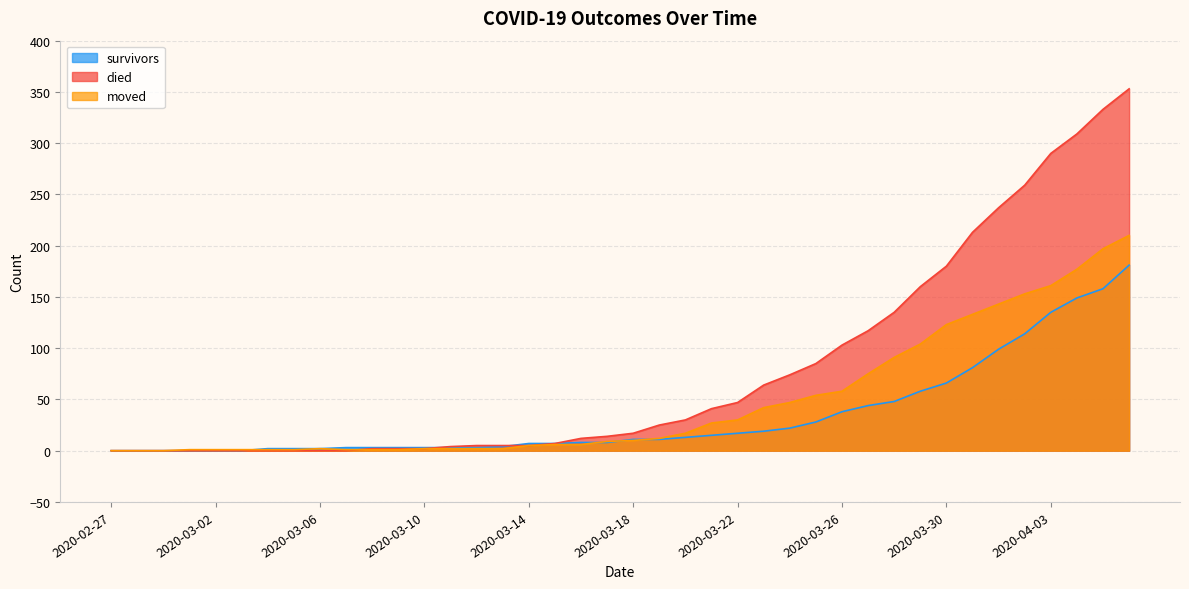

How many positive values does the died series have?

30